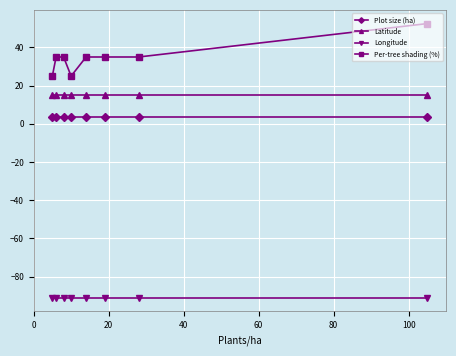

What is the value of the Latitude point at the 4th from the left?

15.0